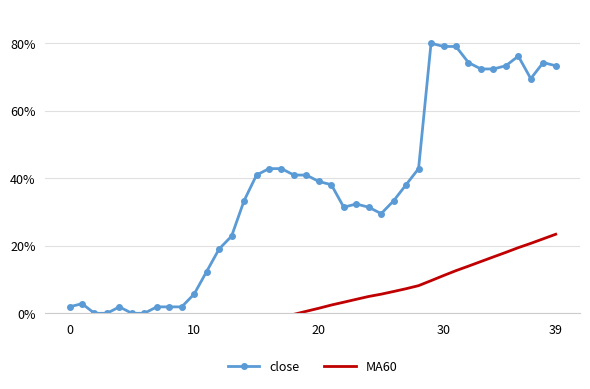

What is the maximum value for close?

80.0